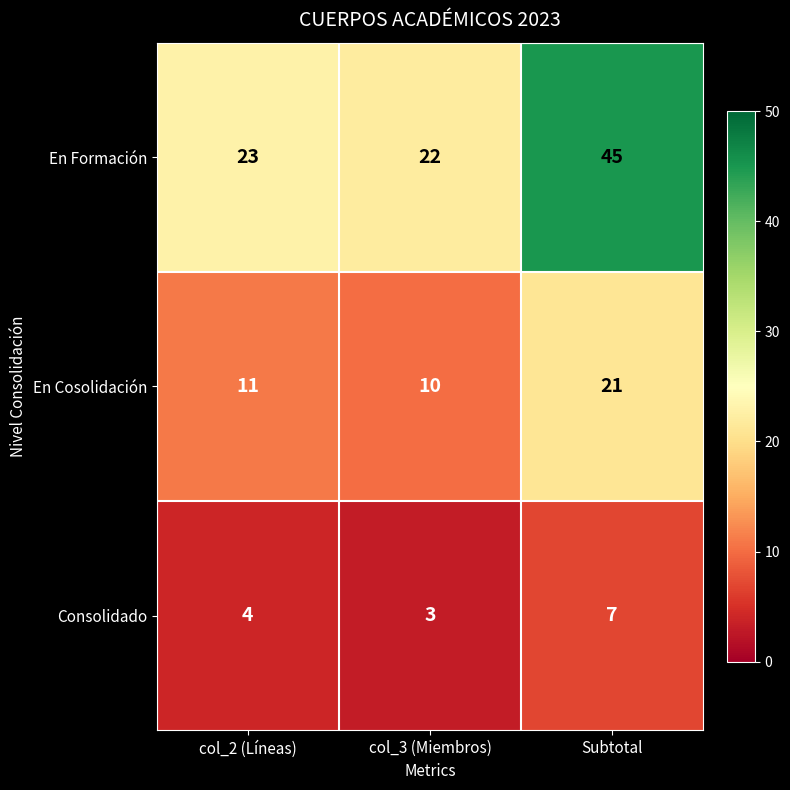

What is the sum of the En Cosolidación values at col_3 (Miembros) and col_2 (Líneas)?

21